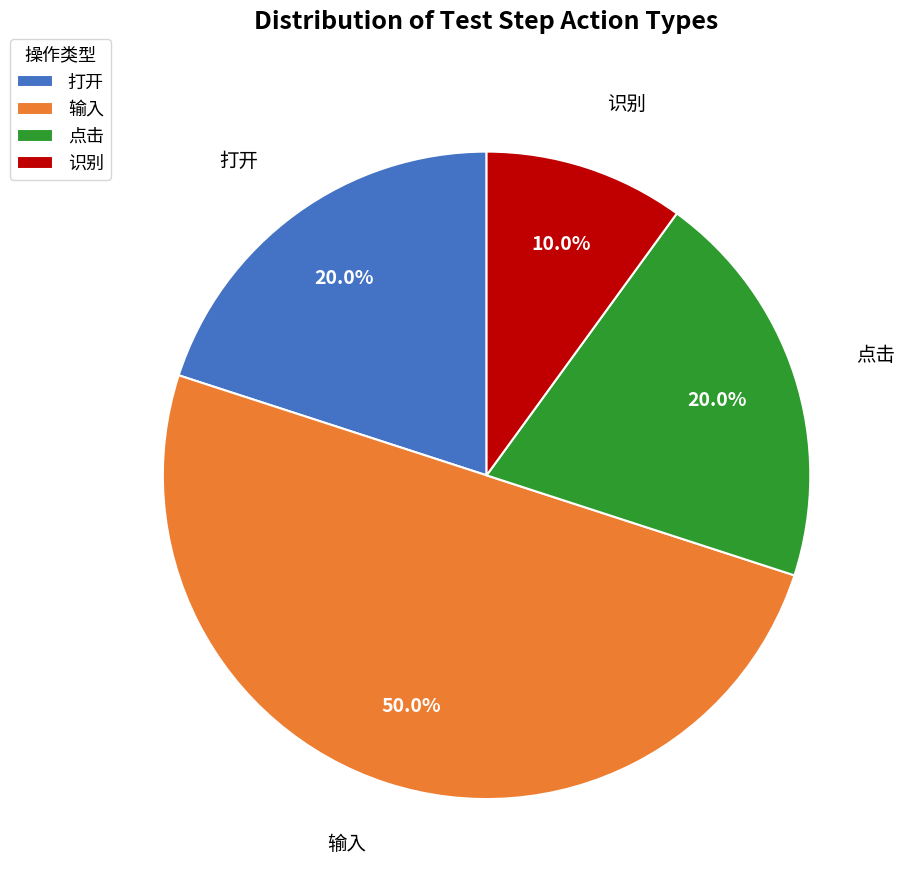

Approximately how many times larger is the value at 输入 compared to 点击?

2.5